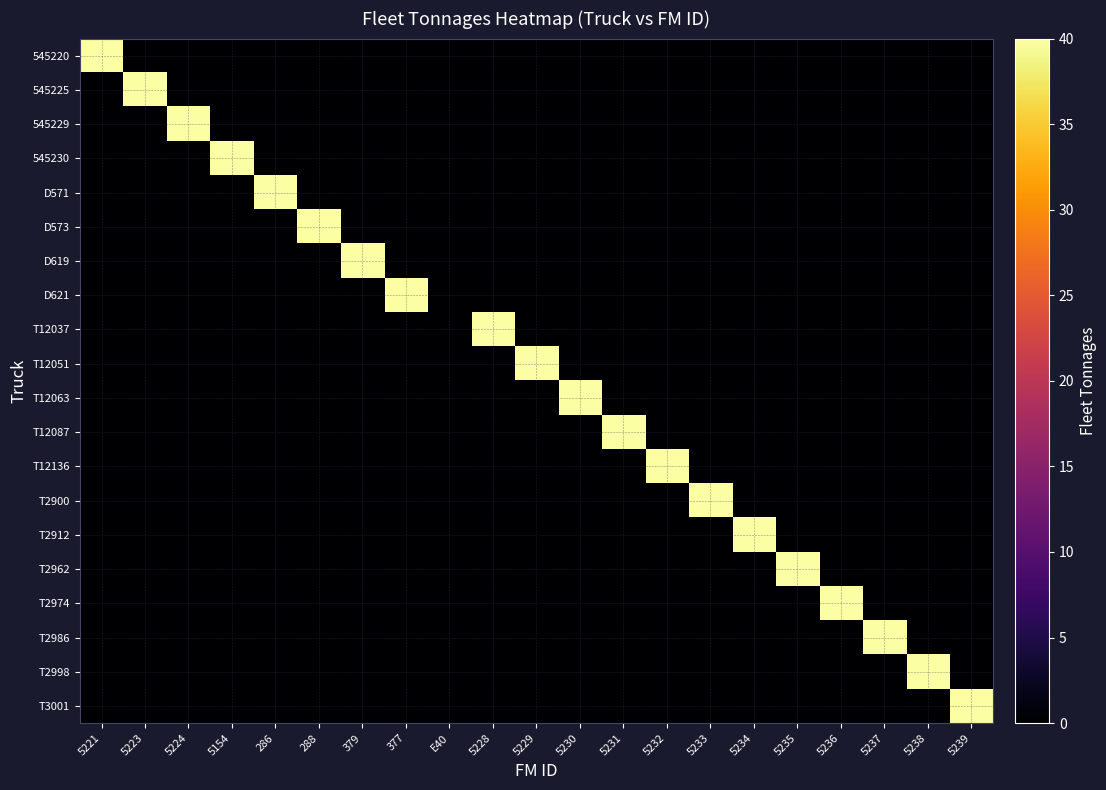

Rank the series at 5221 from lowest to highest value.

545225, 545229, 545230, D571, D573, D619, D621, T12037, T12051, T12063, T12087, T12136, T2900, T2912, T2962, T2974, T2986, T2998, T3001, 545220